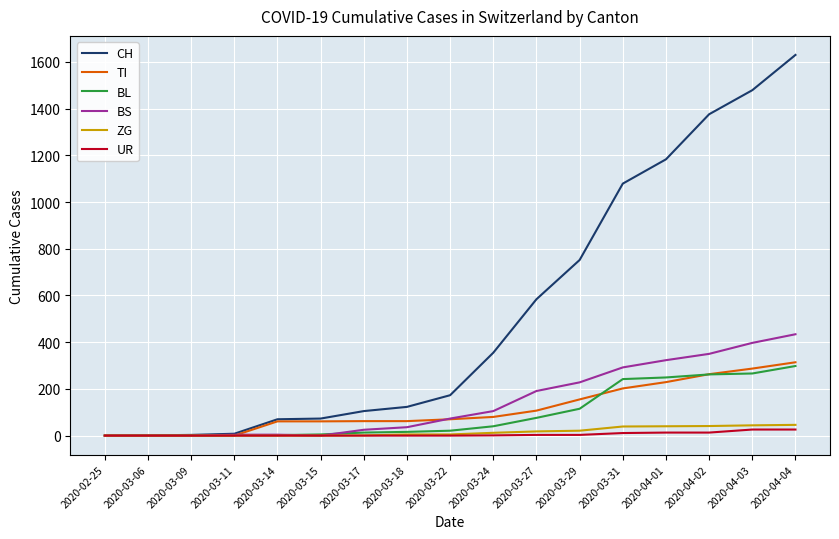

At which label does BS reach its peak?

2020-04-04